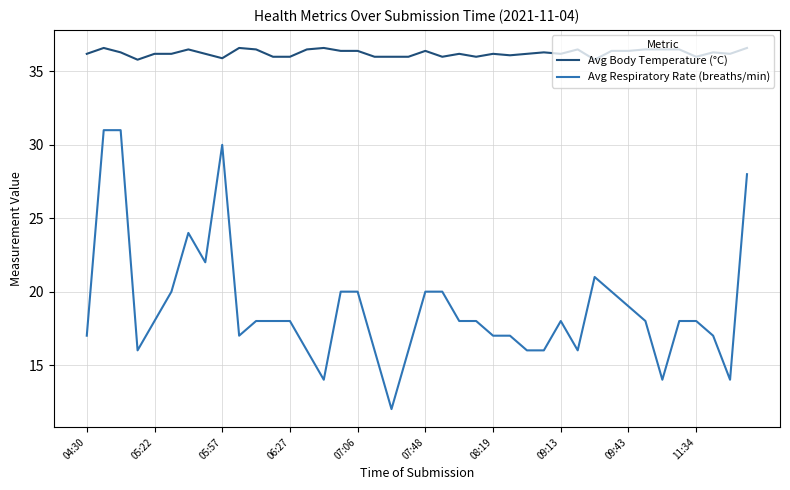

True or false: Avg Body Temperature (°C) and Avg Respiratory Rate (breaths/min) intersect in this chart.

False